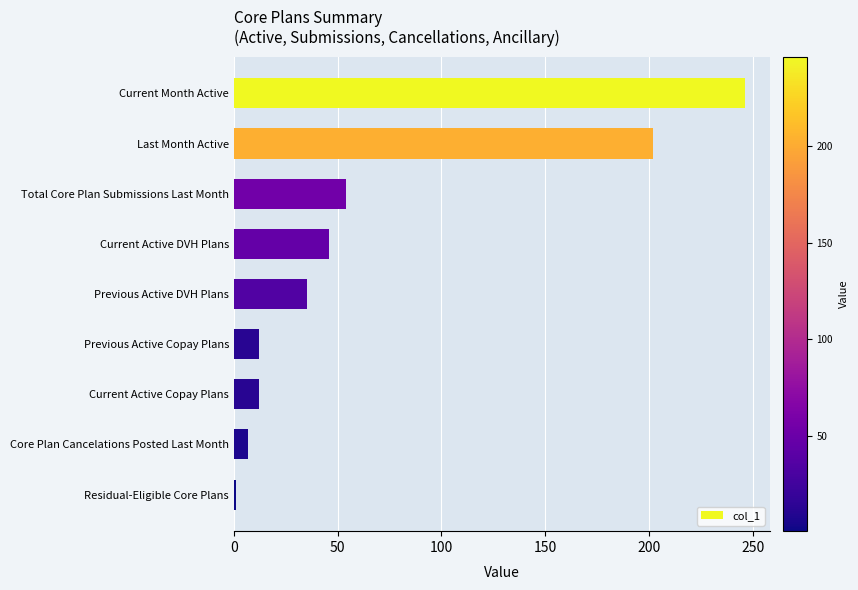

Are the bars horizontal?

Yes